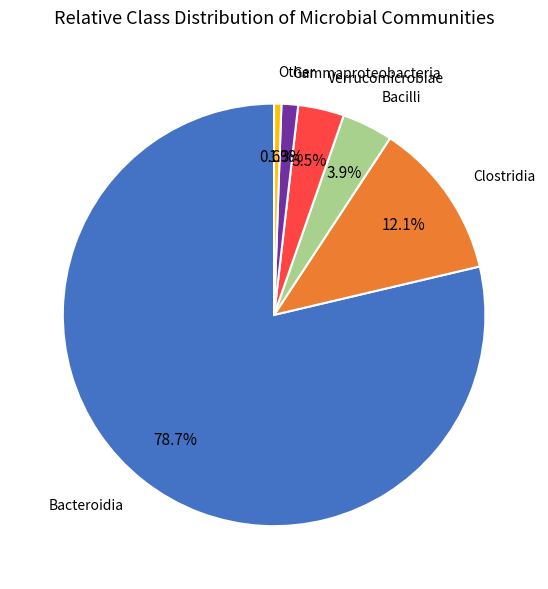

Does Bacilli account for over 50% of the chart?

No